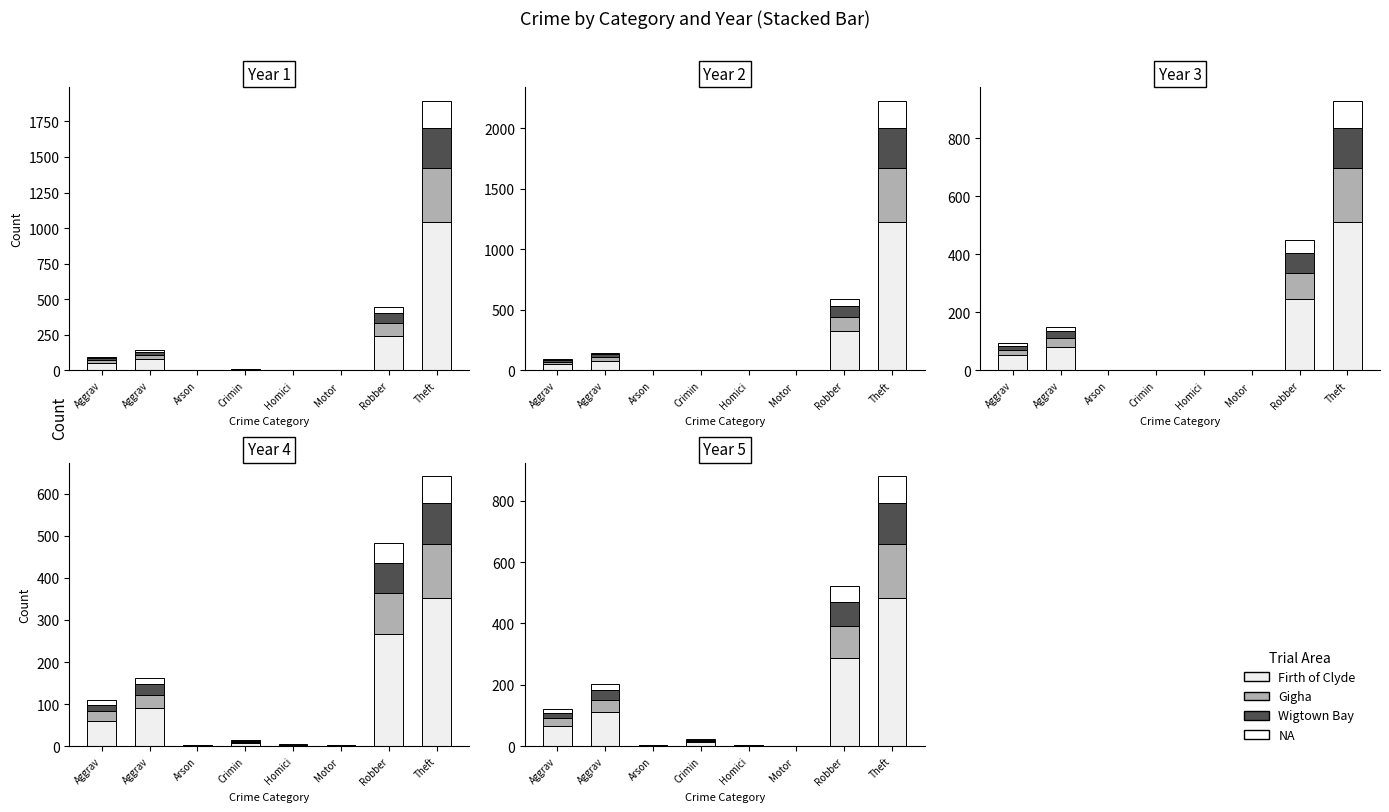

Is the value of Wigtown Bay at Arson greater than the value of Gigha at Motor ?

No